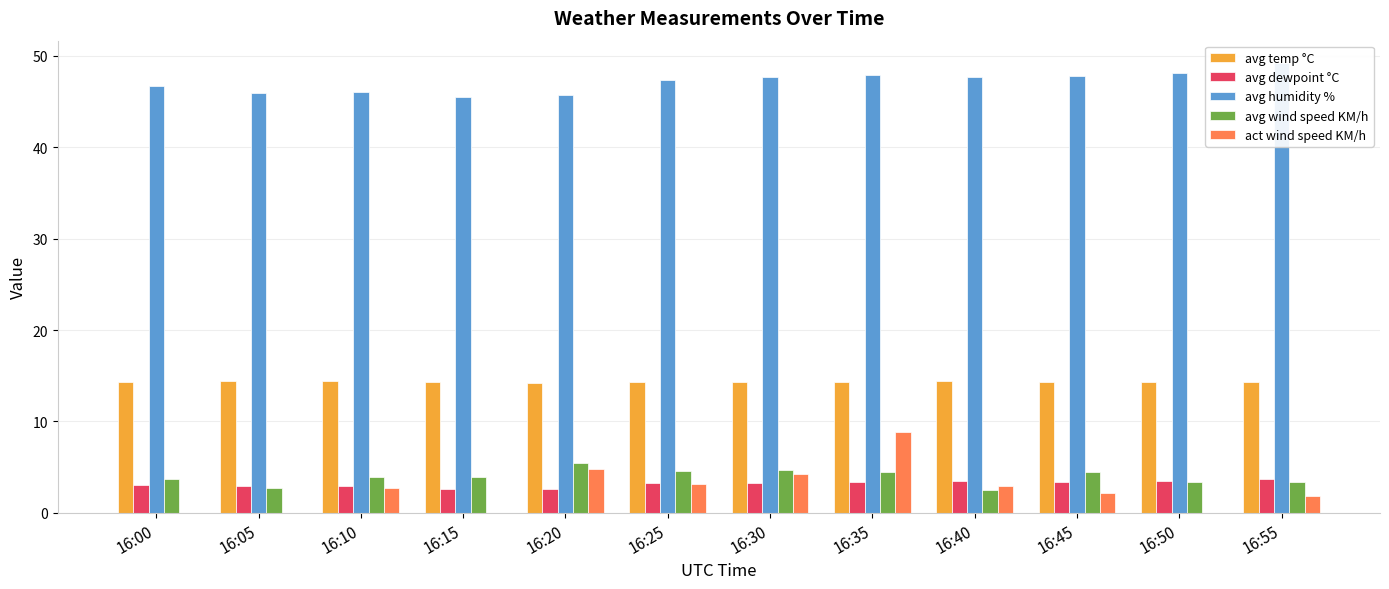

The value of avg humidity % at 16:05 is 81.3. True or false?

False